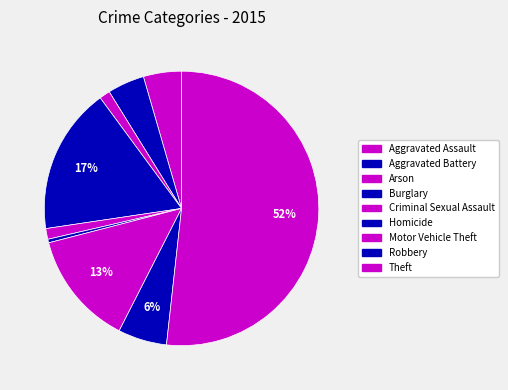

To the nearest percent, what is the average slice percentage?

11%